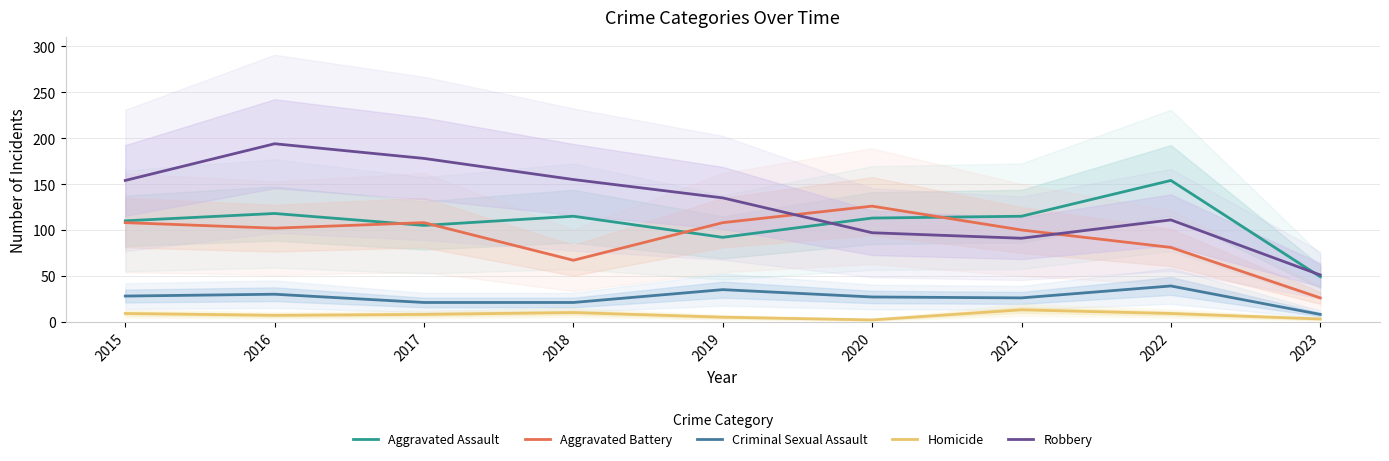

True or false: Homicide and Aggravated Battery cross at least once.

False